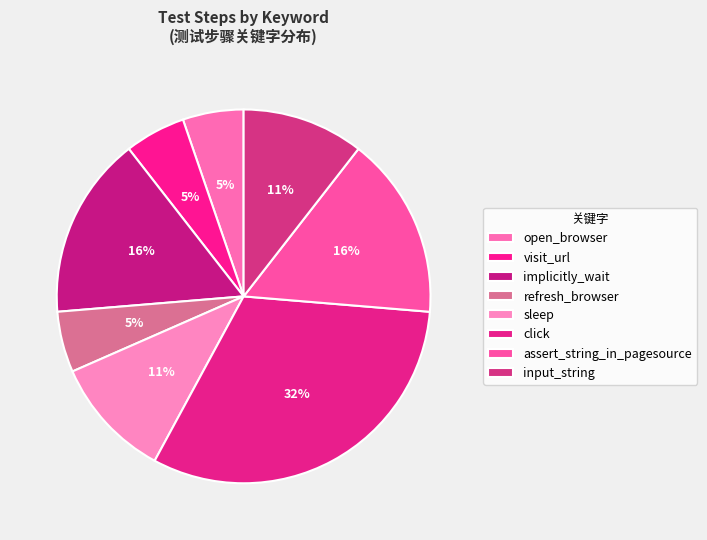

How many segments does this pie chart have?

8